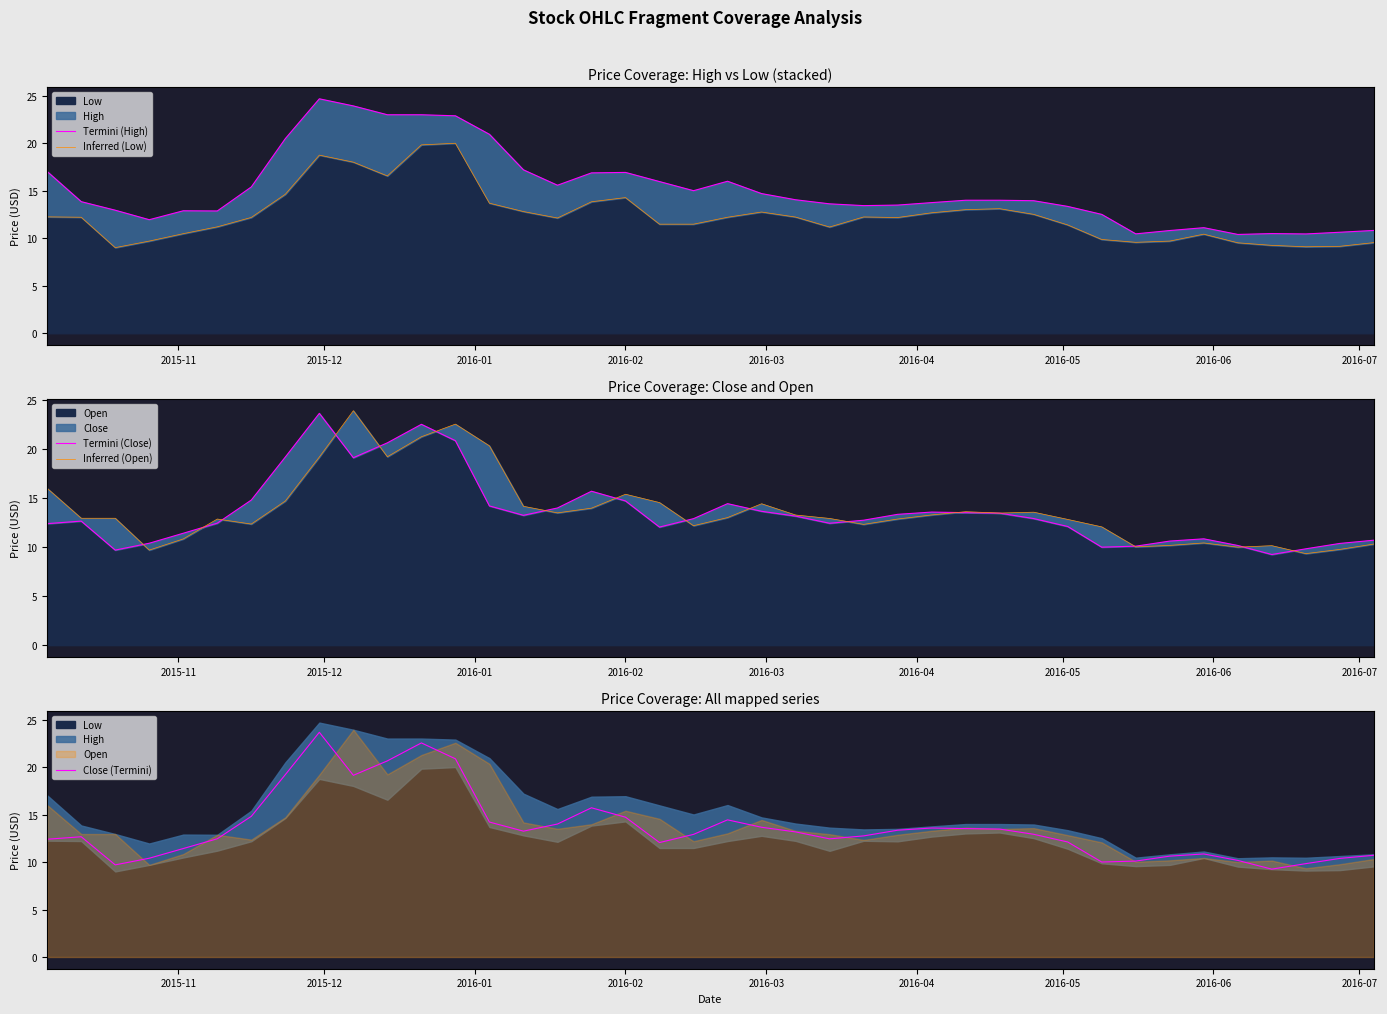

True or false: Close (Termini) and Inferred (Low) intersect in this chart.

False